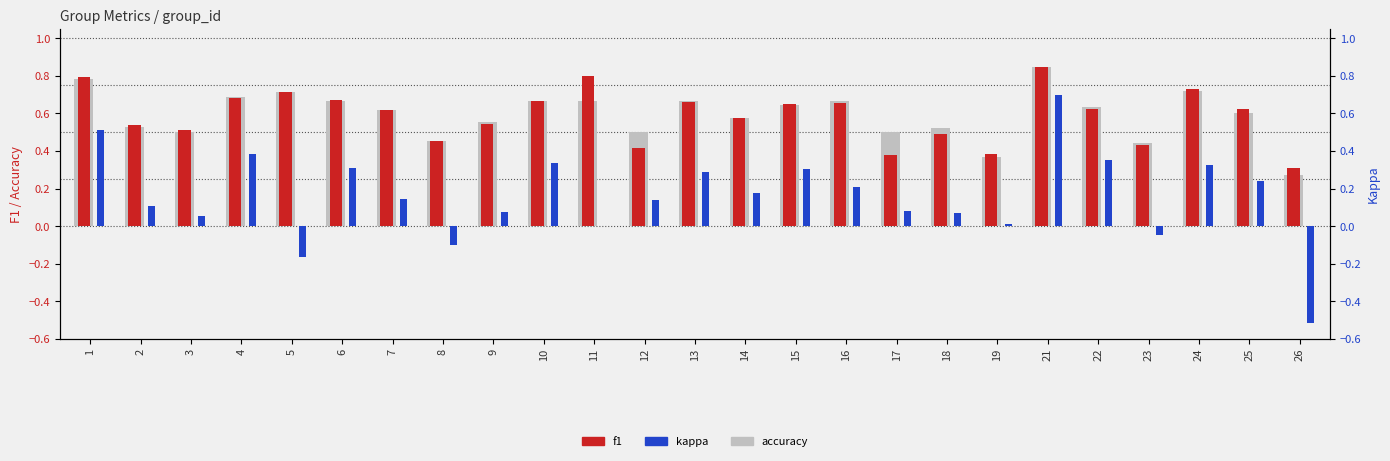

Reading right to left, list all the values displayed in this chart.

accuracy: 0.3	0.6	0.7	0.4	0.6	0.8	0.4	0.5	0.5	0.7	0.6	0.6	0.7	0.5	0.7	0.7	0.6	0.5	0.6	0.7	0.7	0.7	0.5	0.5	0.8
f1: 0.3	0.6	0.7	0.4	0.6	0.8	0.4	0.5	0.4	0.7	0.6	0.6	0.7	0.4	0.8	0.7	0.5	0.5	0.6	0.7	0.7	0.7	0.5	0.5	0.8
kappa: -0.5	0.2	0.3	-0.0	0.4	0.7	0.0	0.1	0.1	0.2	0.3	0.2	0.3	0.1	0.0	0.3	0.1	-0.1	0.1	0.3	-0.2	0.4	0.1	0.1	0.5